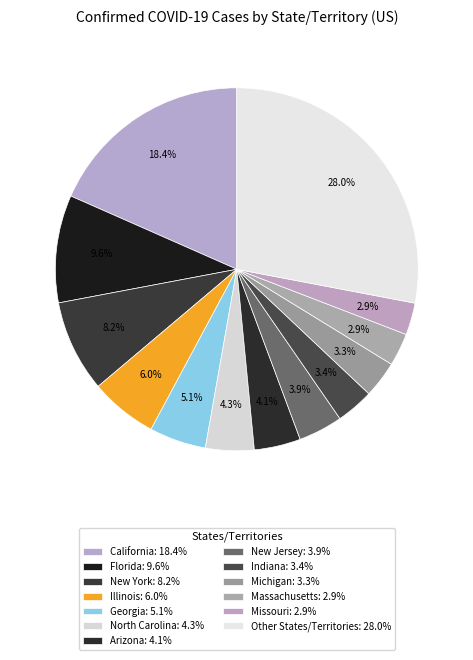

How many segments does this pie chart have?

13